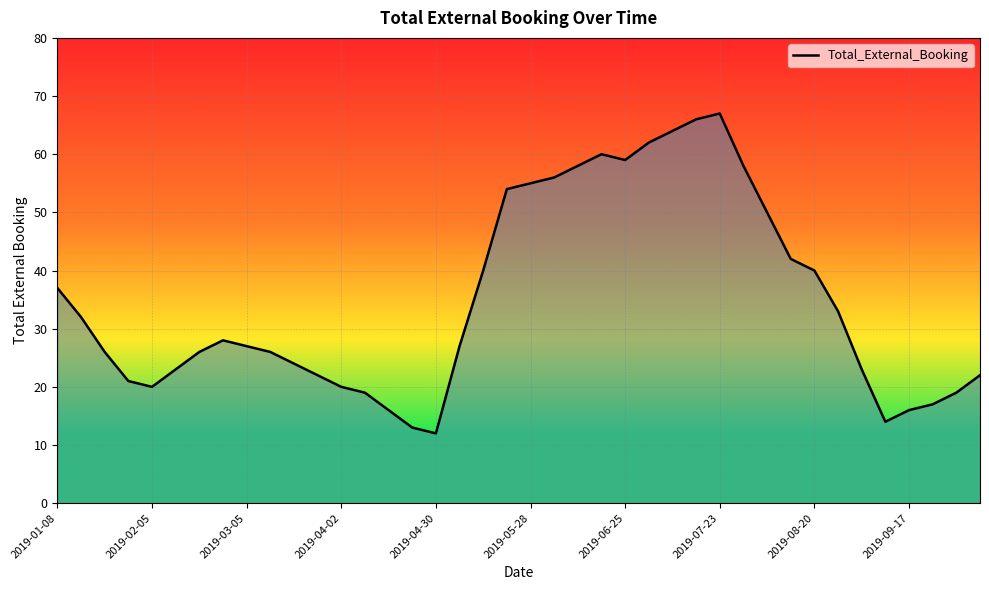

What is the sum of all values?

1394